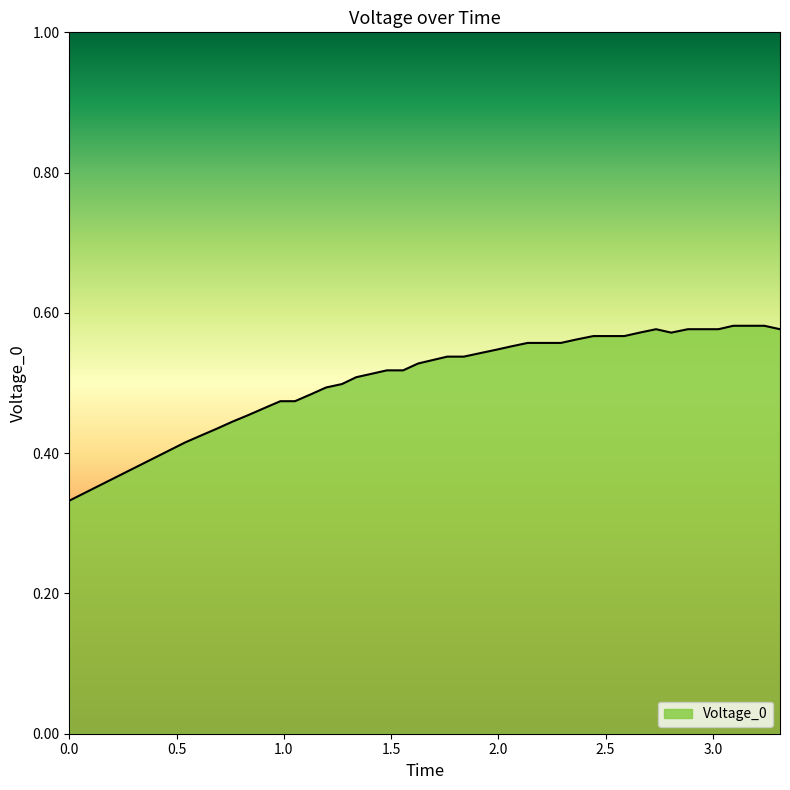

How many series are shown in this chart?

1